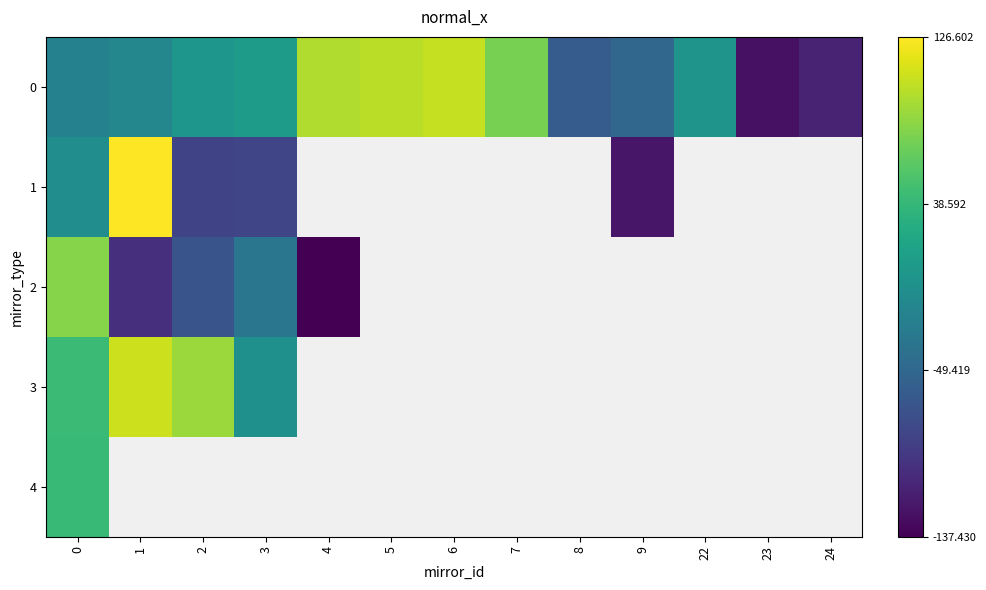

Where does the 0 series first go above 0?

2